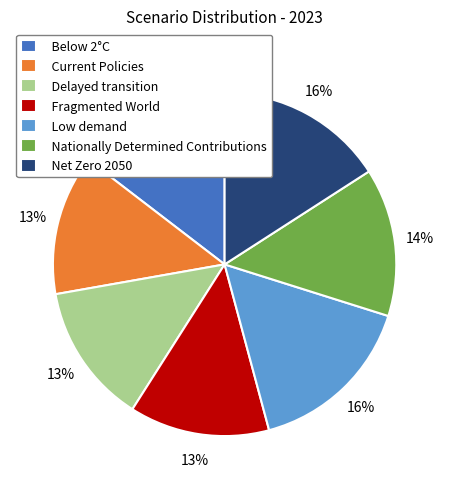

Do Below 2°C and Low demand together represent more than half of the pie?

No